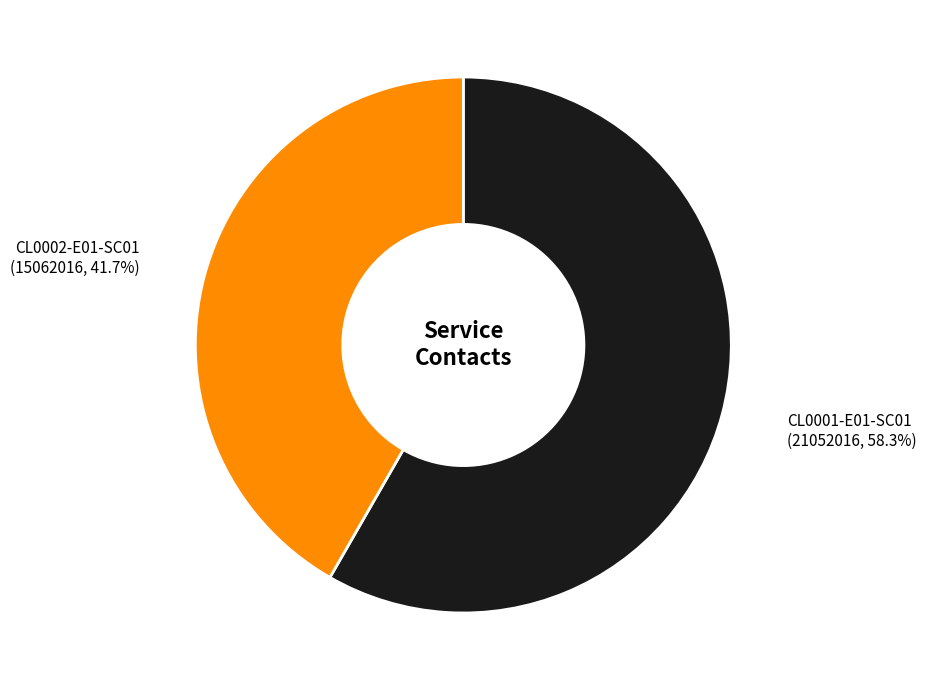

How many slices are in this pie chart?

2